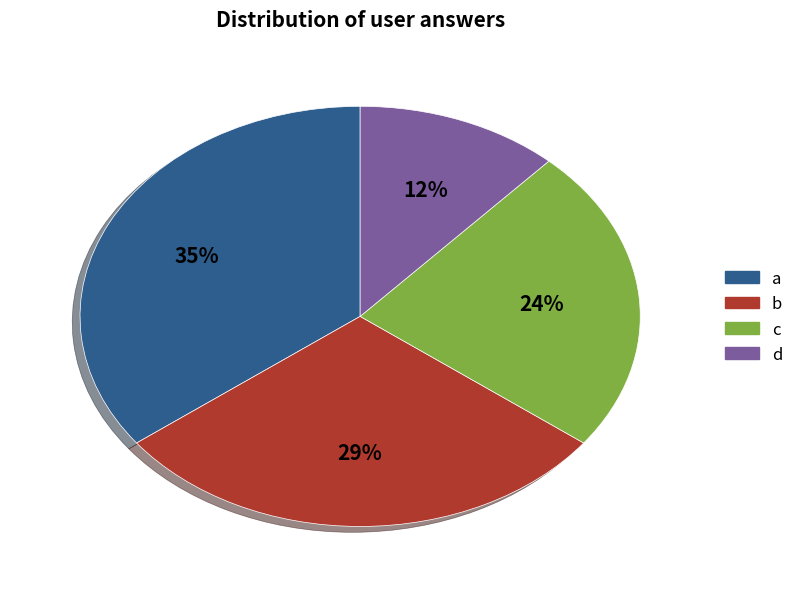

To the nearest percent, what is the average slice percentage?

25%